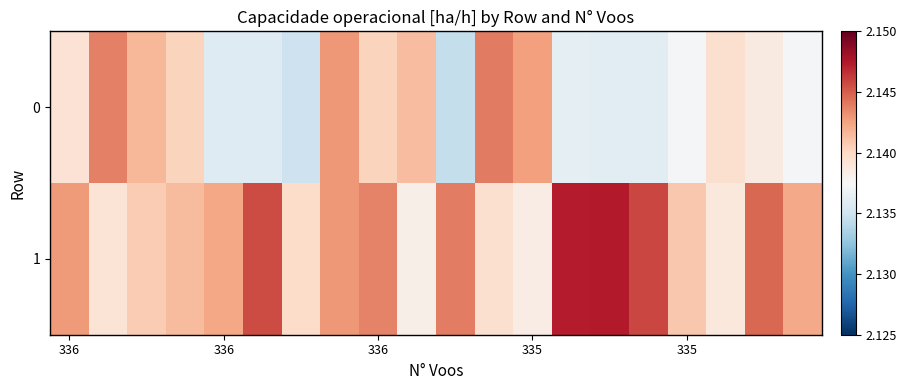

Rank the series by their maximum value, from lowest to highest.

0, 1